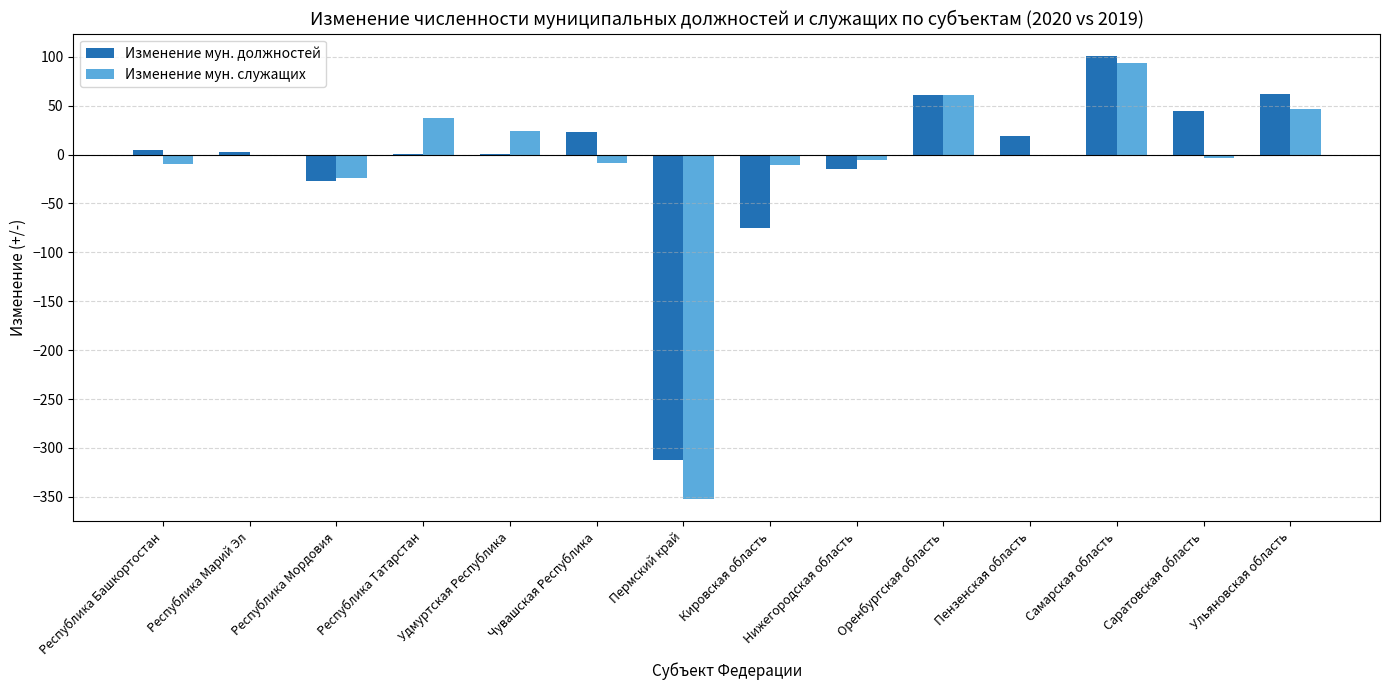

The value of Изменение мун. должностей at Кировская область is -45. True or false?

False